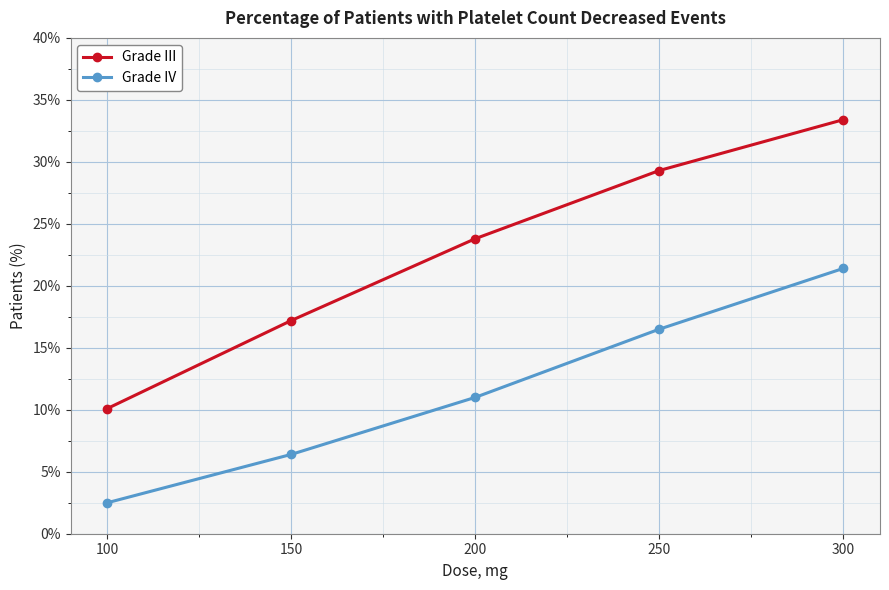

Is it true that Grade IV equals 6.4 at 150?

True